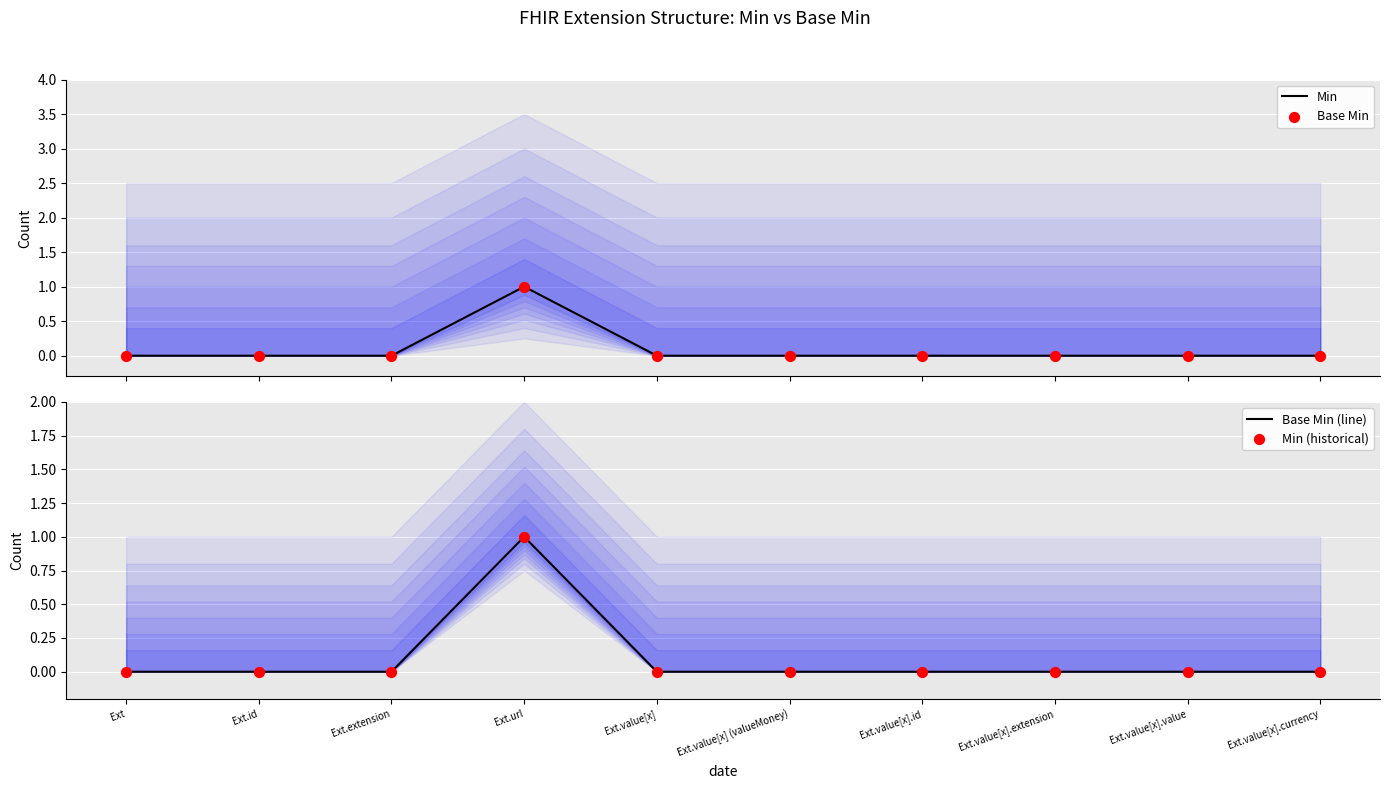

Which series reaches the maximum Y coordinate?

Min